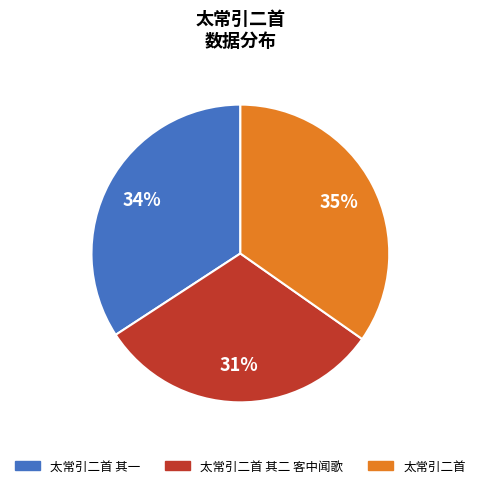

Combined, do 太常引二首 and 太常引二首 其二 客中闻歌 account for over 50%?

Yes